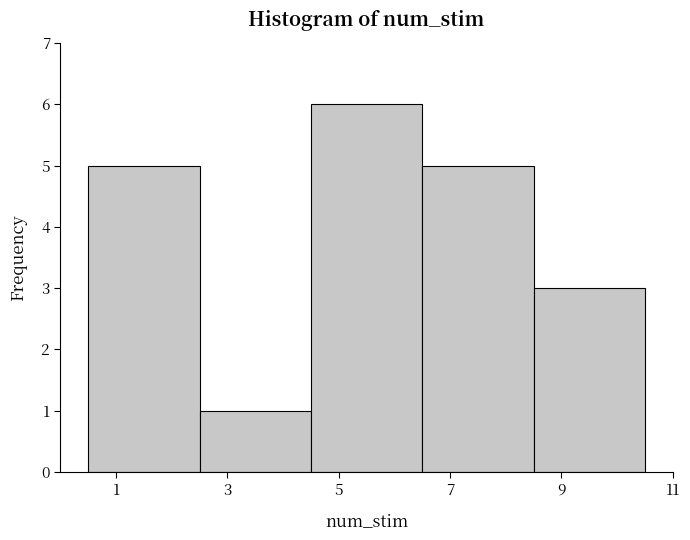

Reading left to right, transcribe this chart: for each bar, give the range it covers on the x-axis and its height. The values are not printed on the chart, so give them approximately, as read against the axis.

0.5 to 2.5: 5
2.5 to 4.5: 1
4.5 to 6.5: 6
6.5 to 8.5: 5
8.5 to 10.5: 3